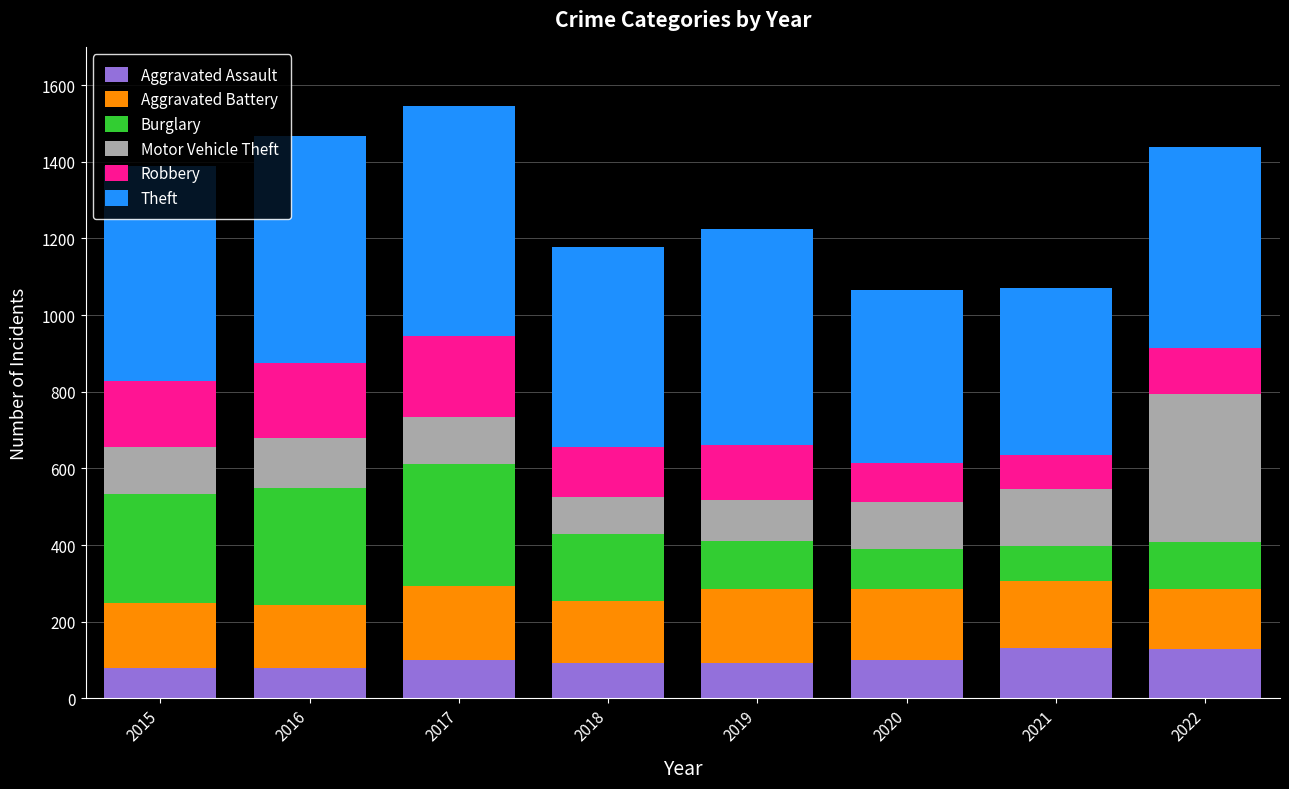

What is the difference between the Aggravated Assault values at 2021 and 2018?

38